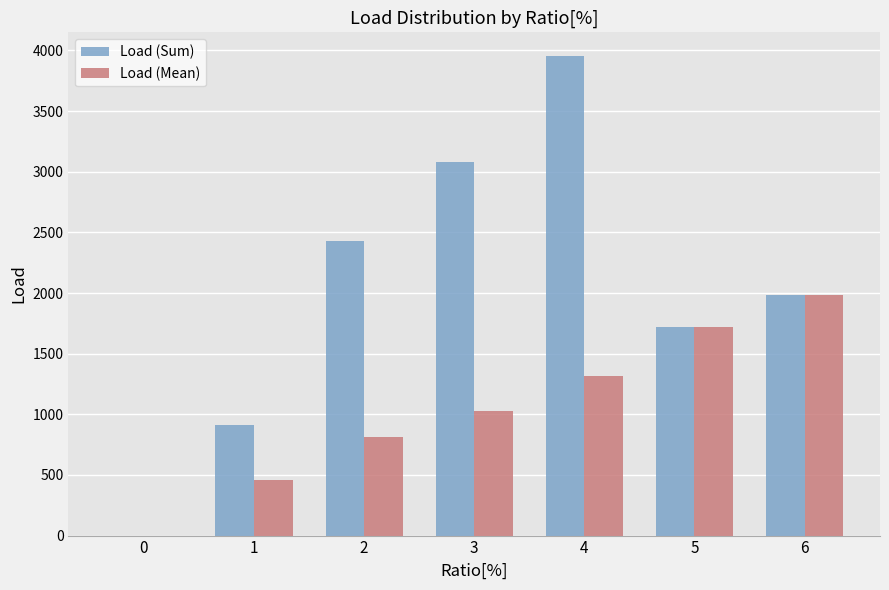

How many values in the Load (Mean) series exceed 1026?

4